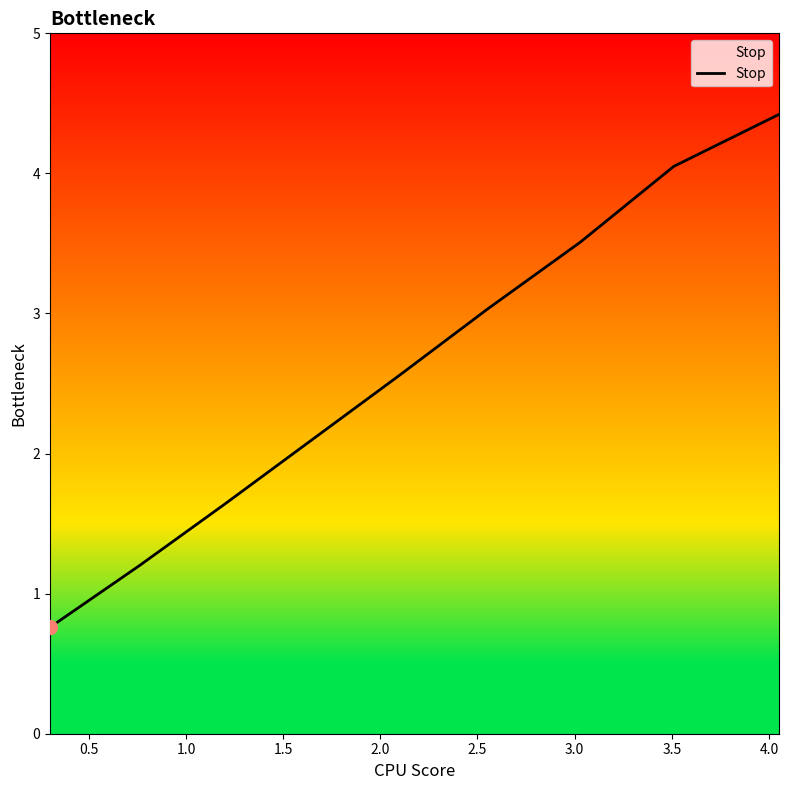

Count the number of categories in the chart.

9